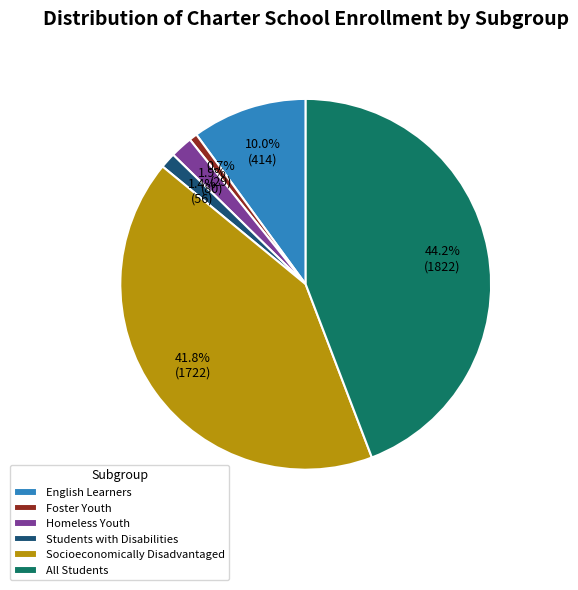

To the nearest percent, what portion does All Students represent?

44%